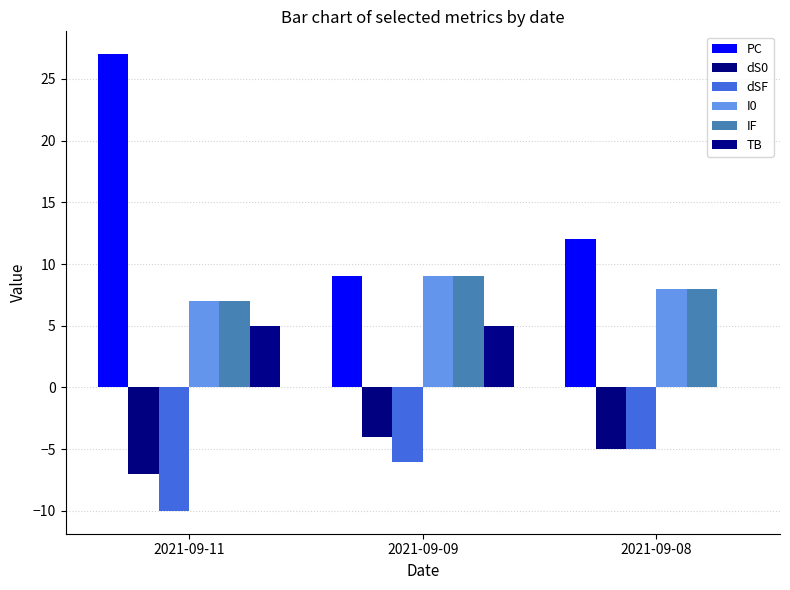

The TB series shows 5 at 2021-09-11. True or false?

True